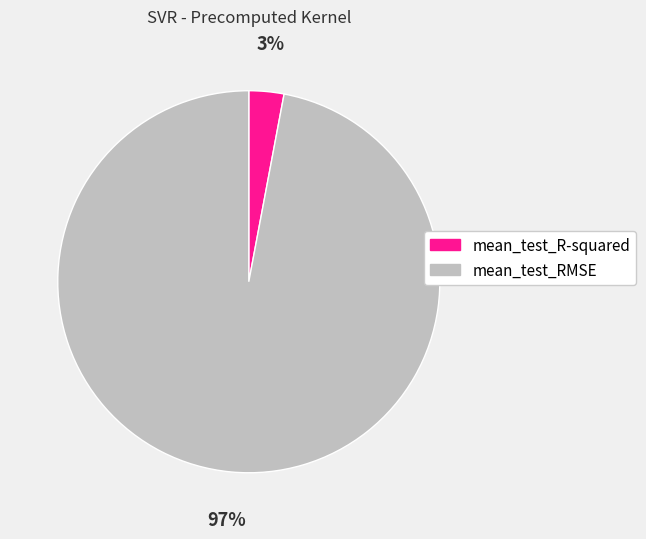

How many slices are in this pie chart?

2